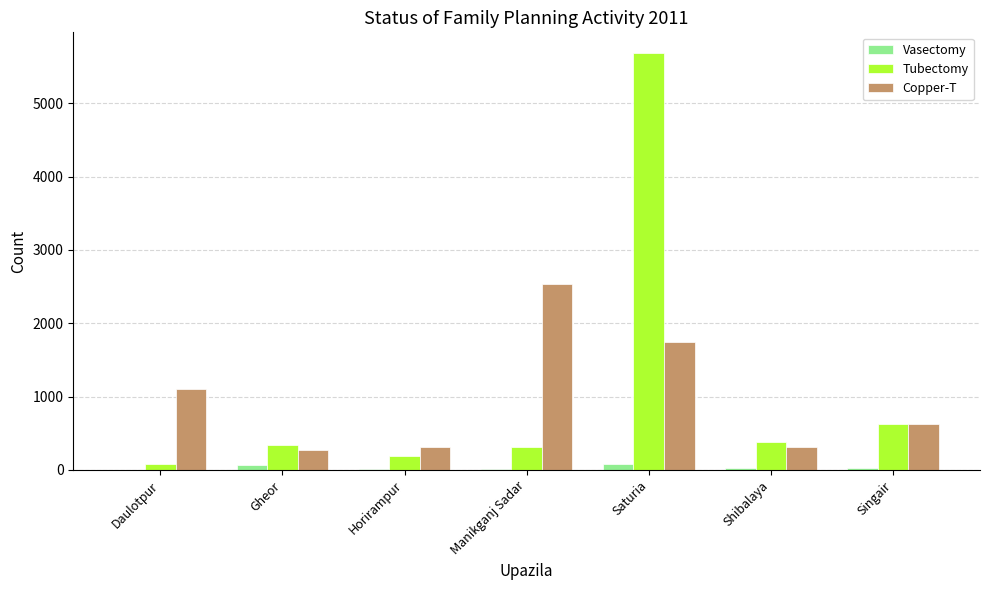

Which category has the highest value across all series?

Saturia